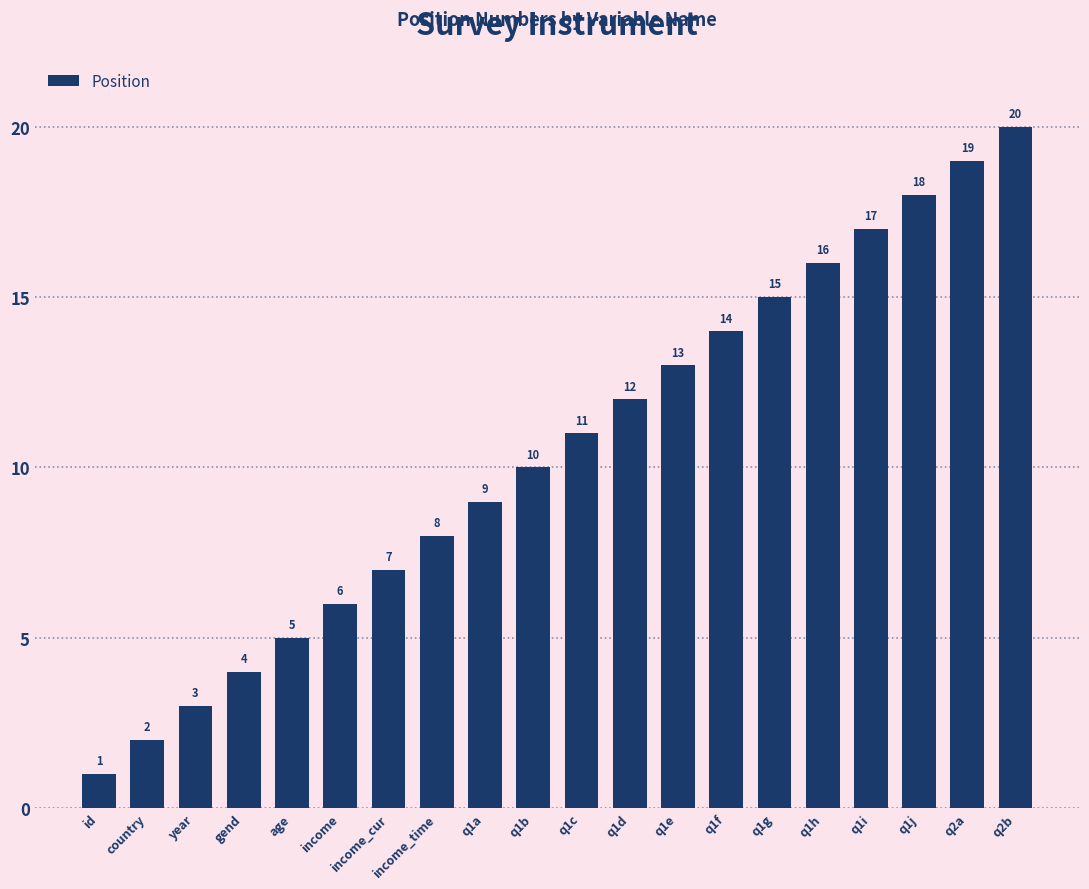

What is the sum of all values?

210